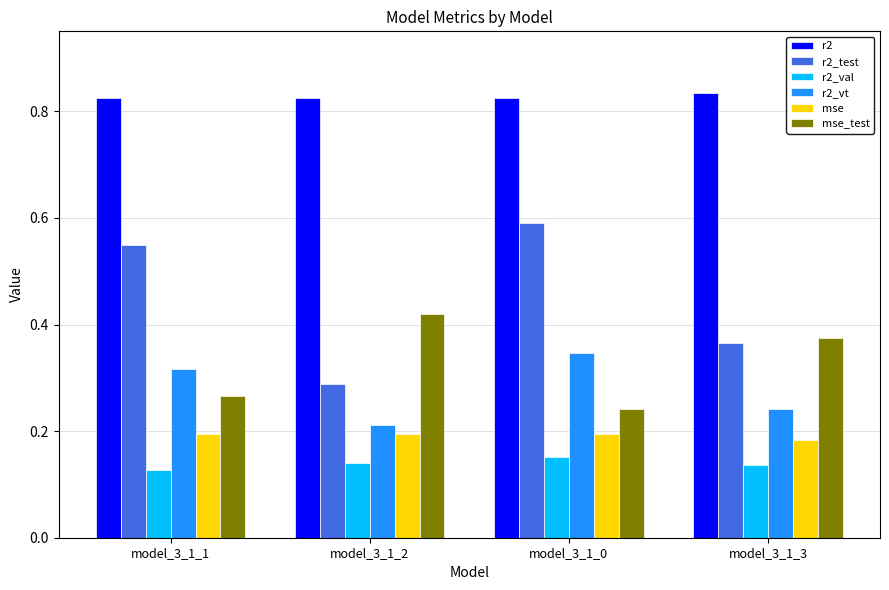

Rank the series by their maximum value, from highest to lowest.

r2, r2_test, mse_test, r2_vt, mse, r2_val